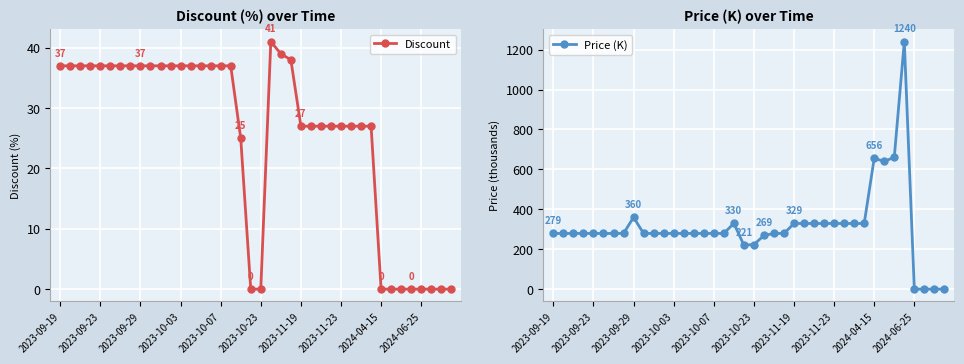

True or false: Discount and Price (K) cross at least once.

False